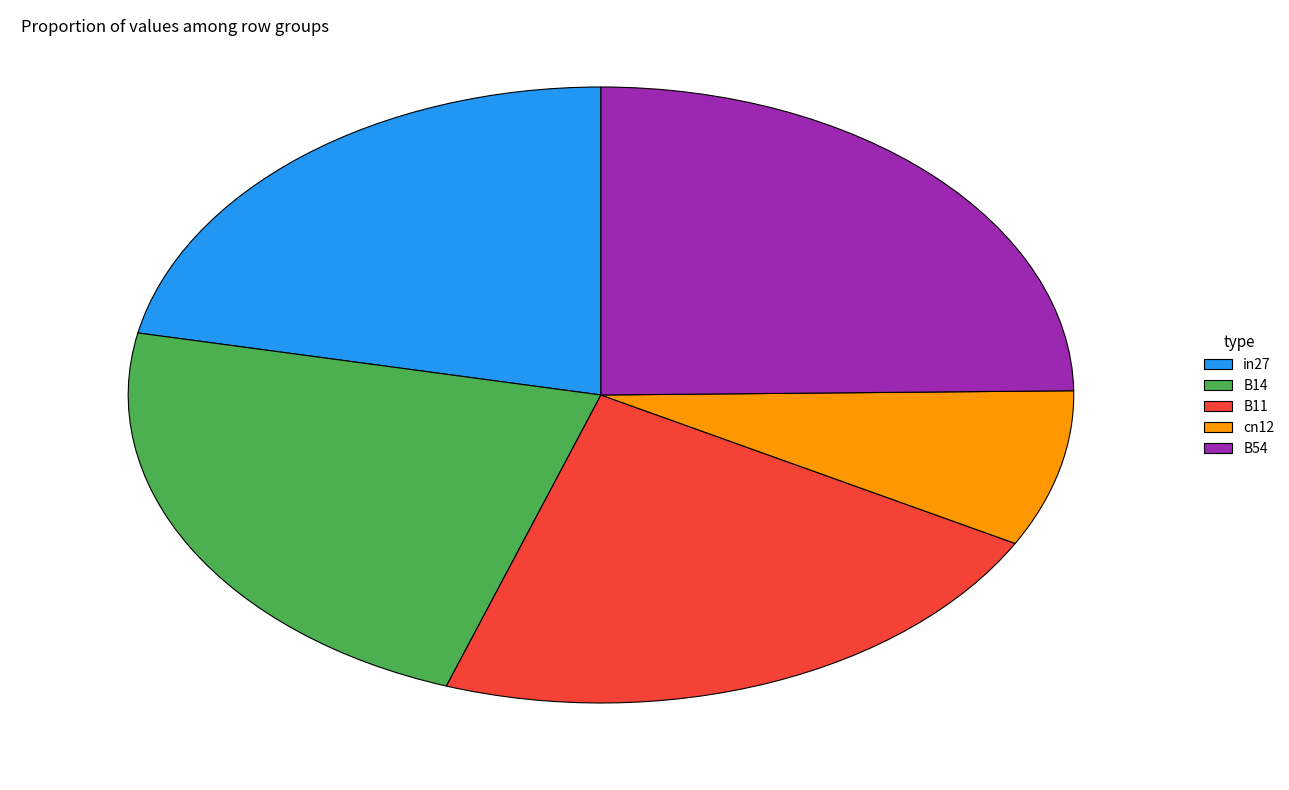

Do B11 and cn12 together represent more than half of the pie?

No